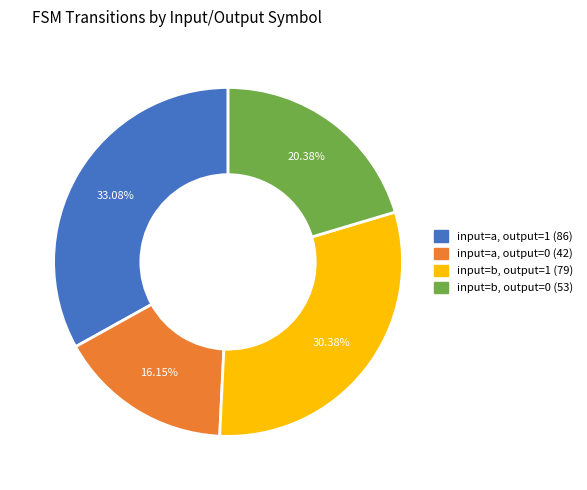

What percentage is the input=b, output=1 slice, to the nearest percent?

30%